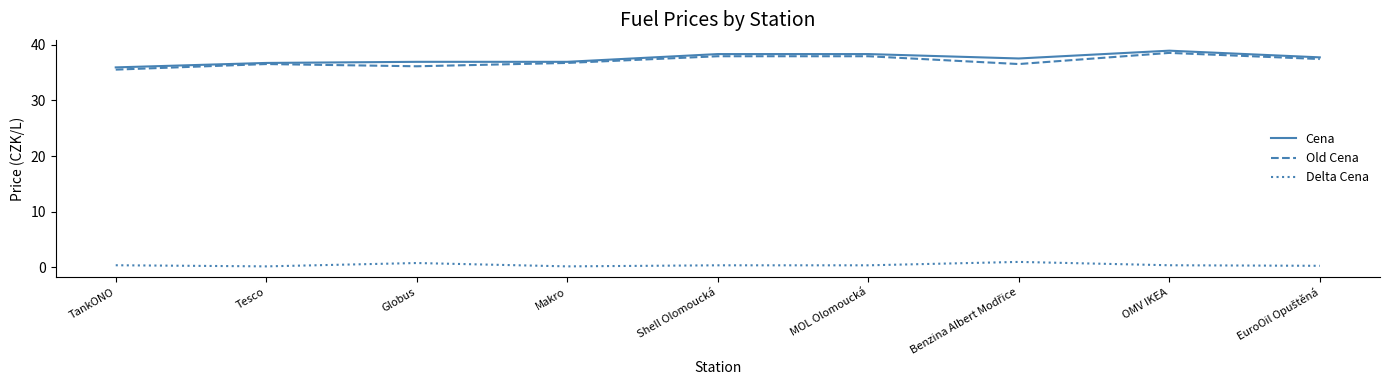

Does the chart have visible grid lines?

No